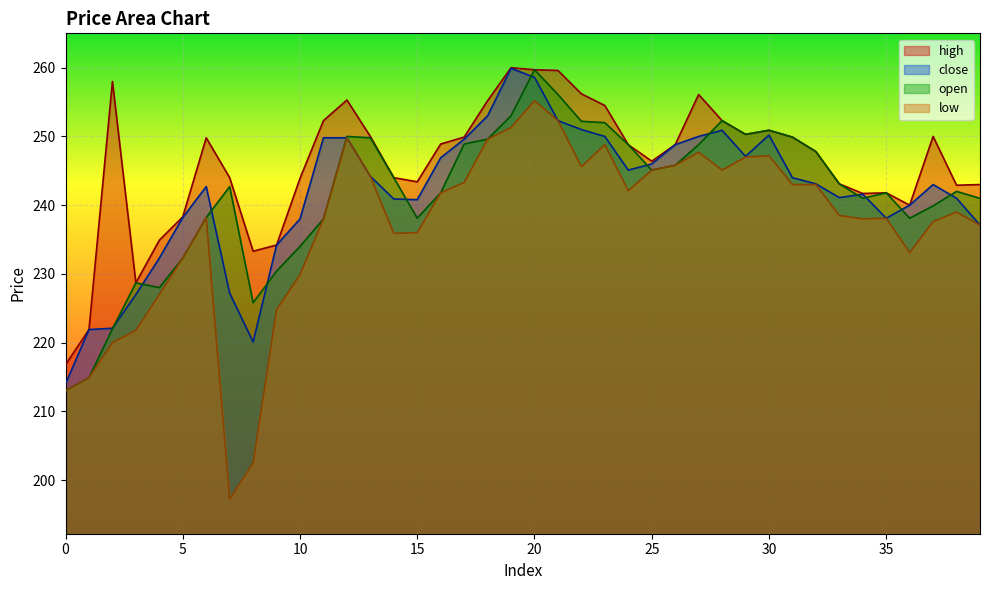

Rank the series by their maximum value, from highest to lowest.

high, close, open, low